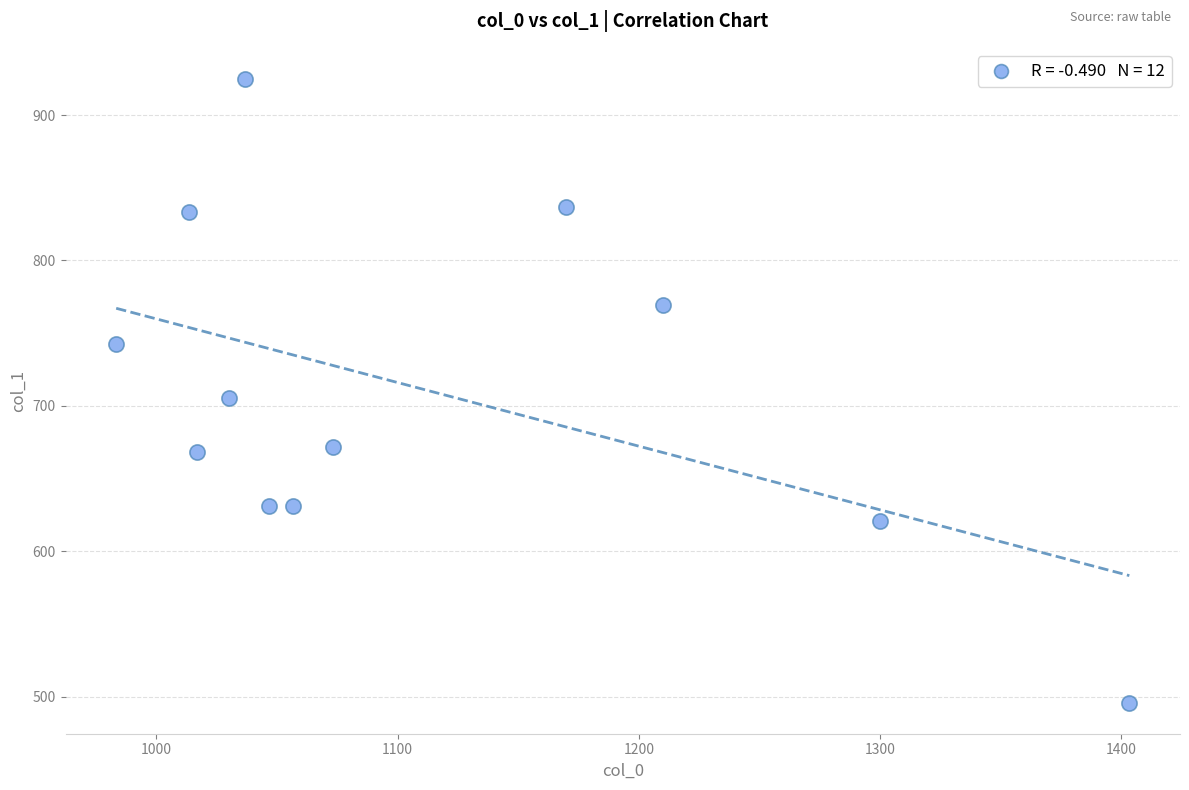

What is the range of Y values (max minus min)?

428.6